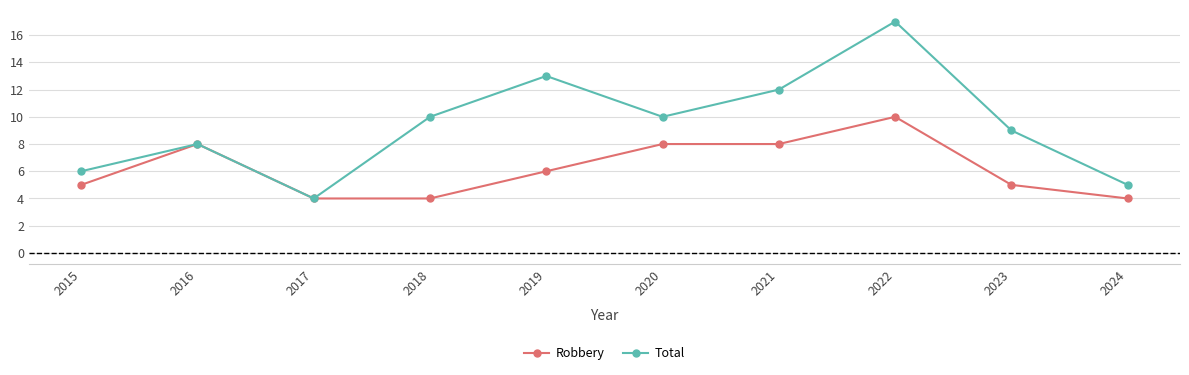

List the series in order of their overall mean, highest first.

Total, Robbery